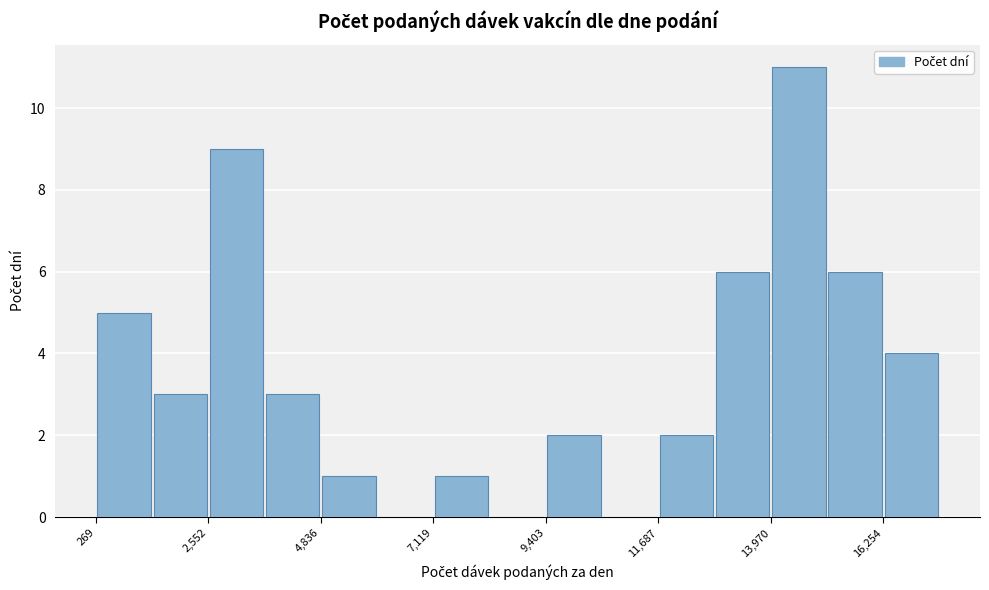

Around what value on the x-axis is the tallest bar? Give the approximate position of its centre, as read against the axis.

14500